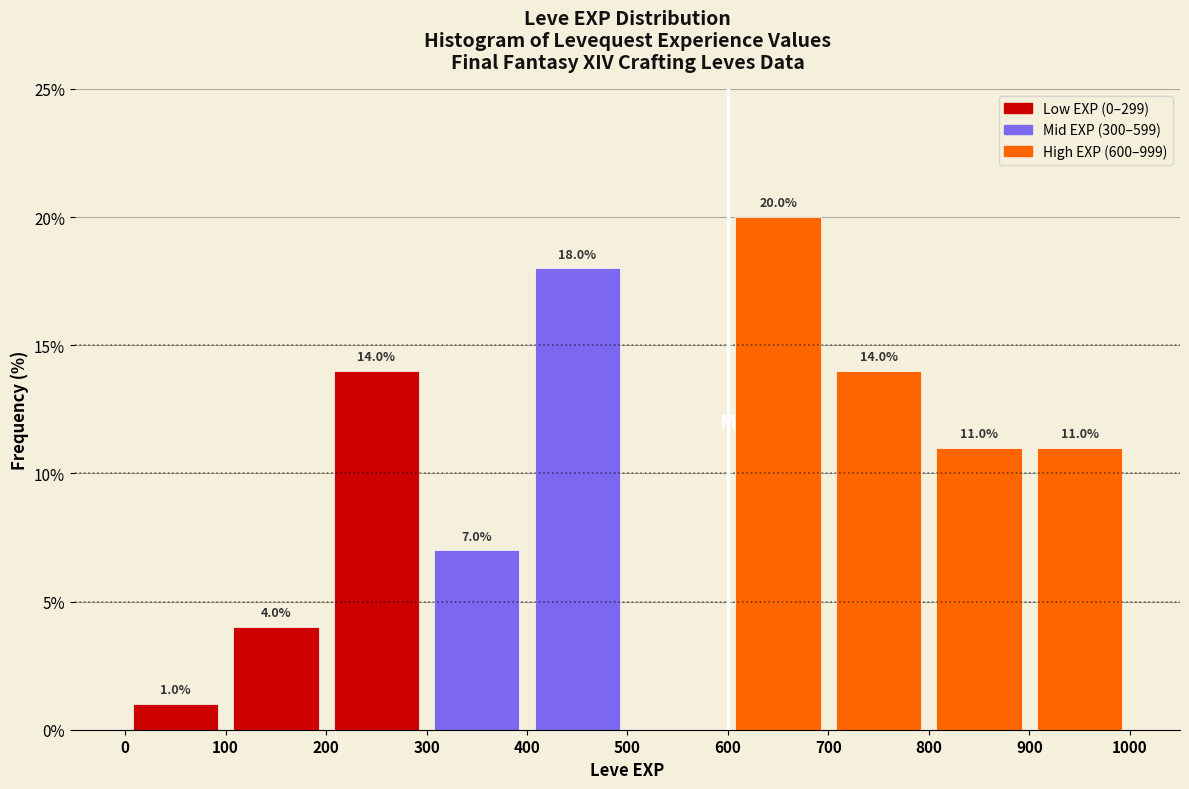

Over which range of the x-axis is the bar tallest?

600 to 700